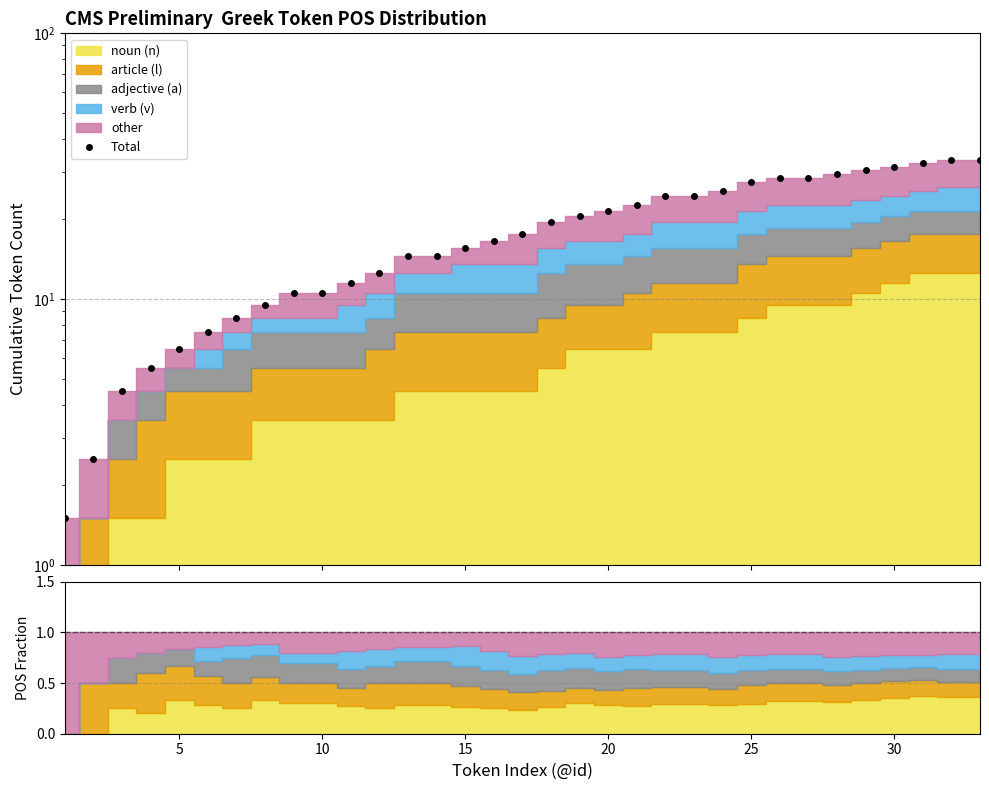

What is the smallest value displayed?

1.5